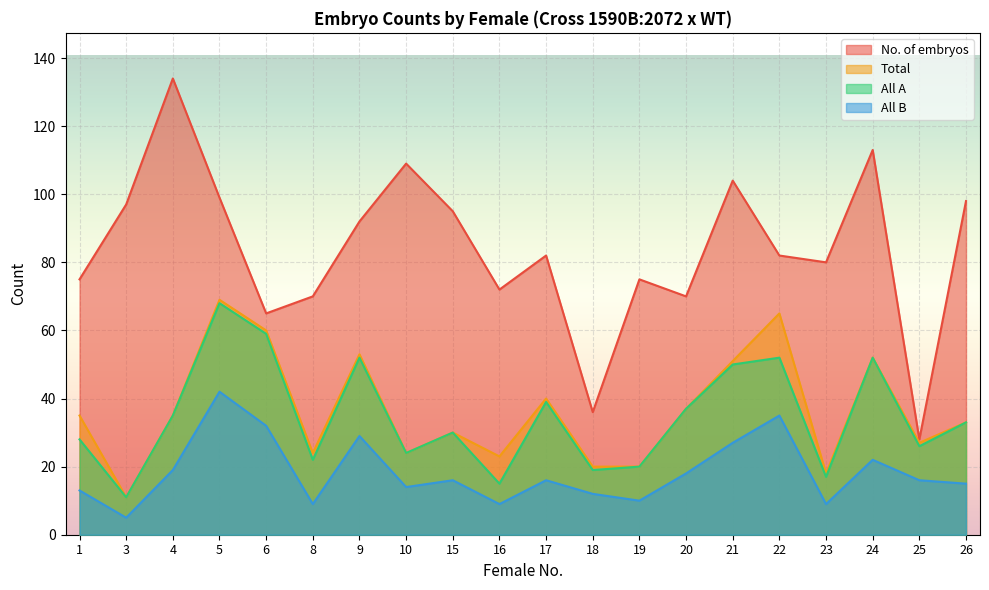

What is the difference between the maximum and second lowest values in the No. of embryos series?

98